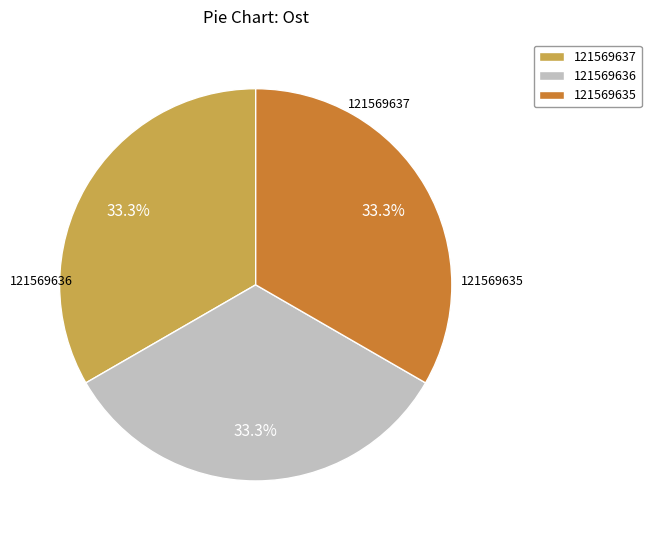

Is there a majority slice in this chart?

No